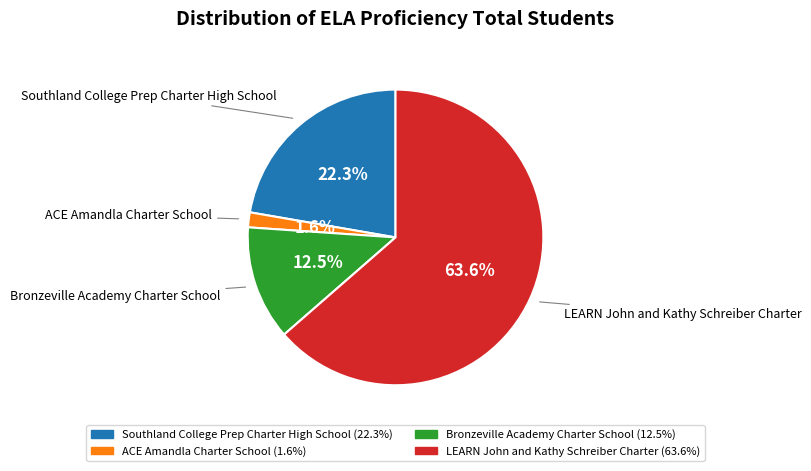

To the nearest percent, what is the average slice percentage?

25%